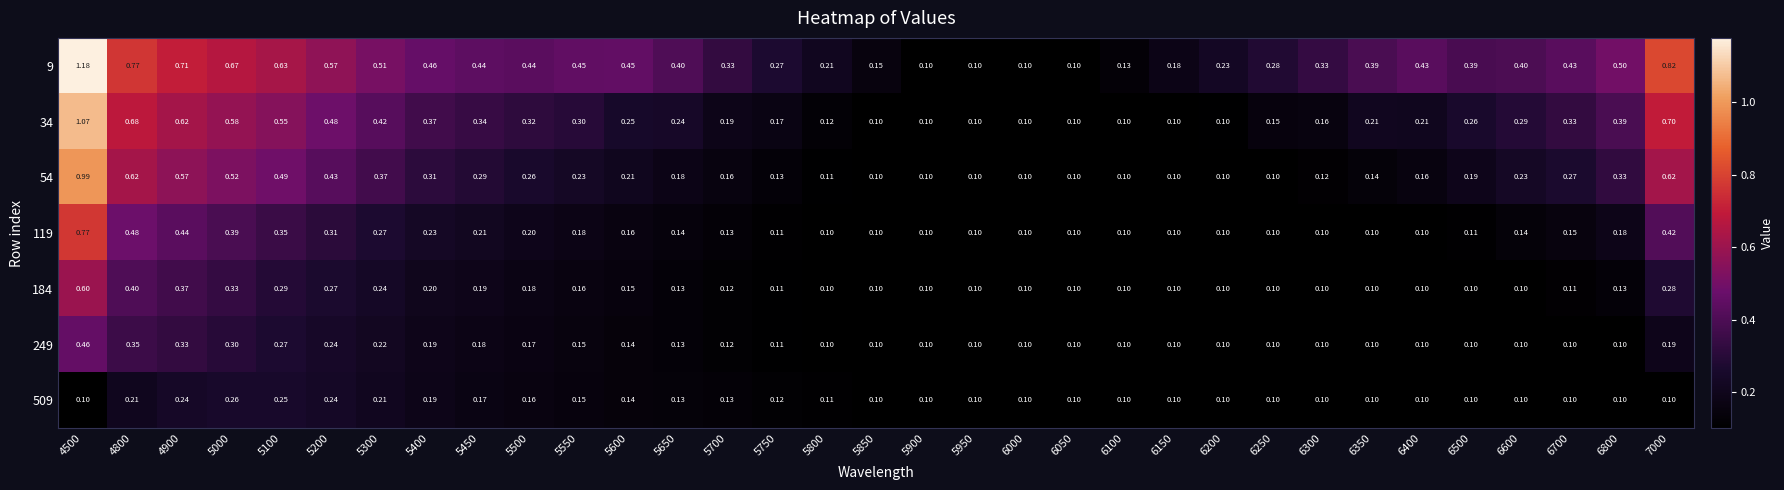

Is the value of 34 at 5000 greater than the value of 509 at 5500?

Yes